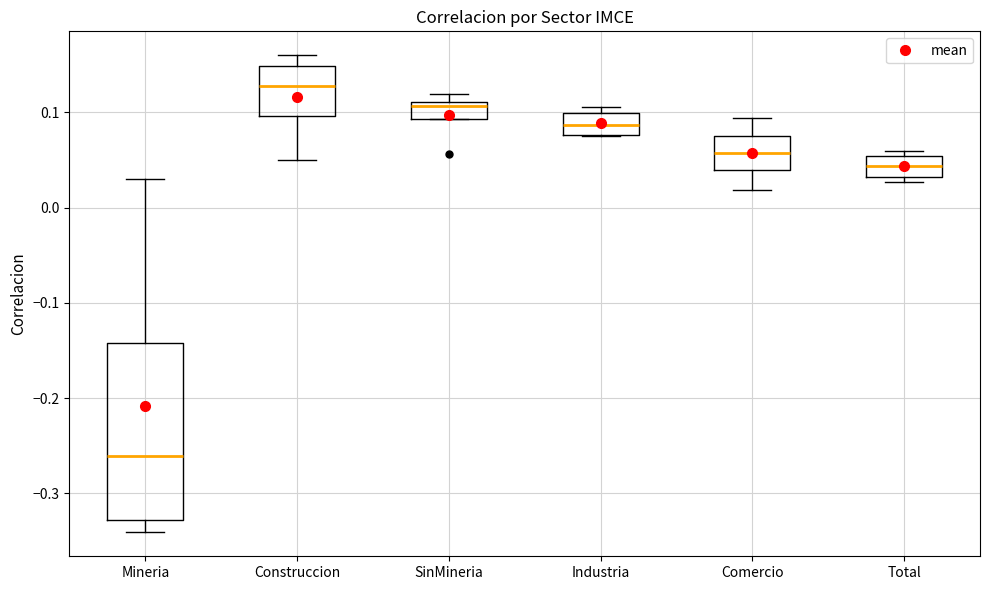

Which box has the lowest median line?

Mineria